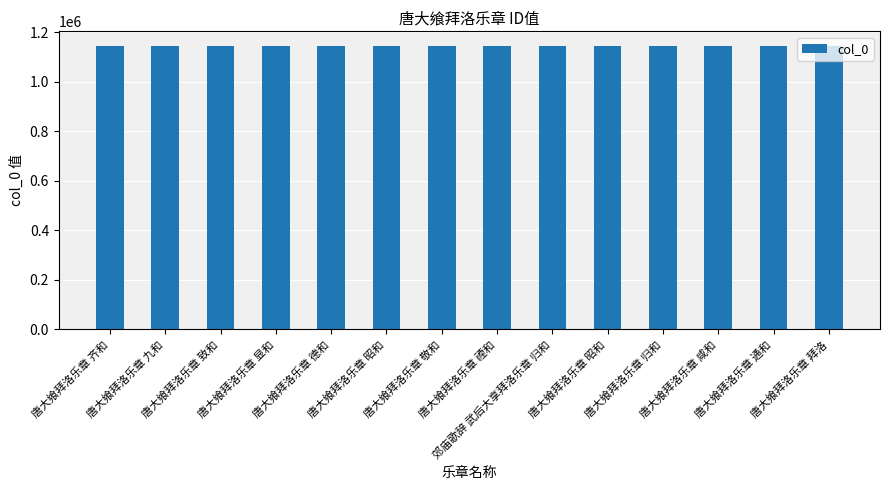

What is the label of the 3rd bar from the right?

唐大飨拜洛乐章 咸和